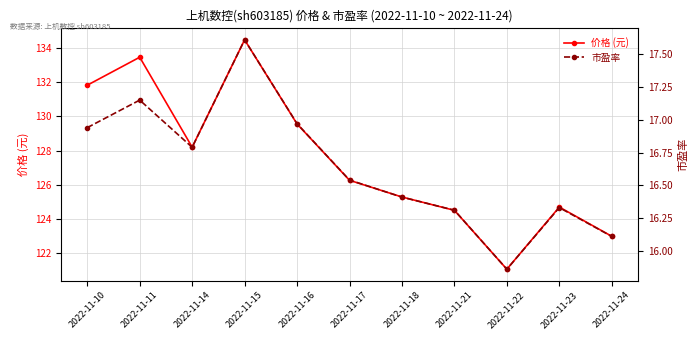

Between 2022-11-15 and 2022-11-22, which series saw the biggest shift?

价格 (元)